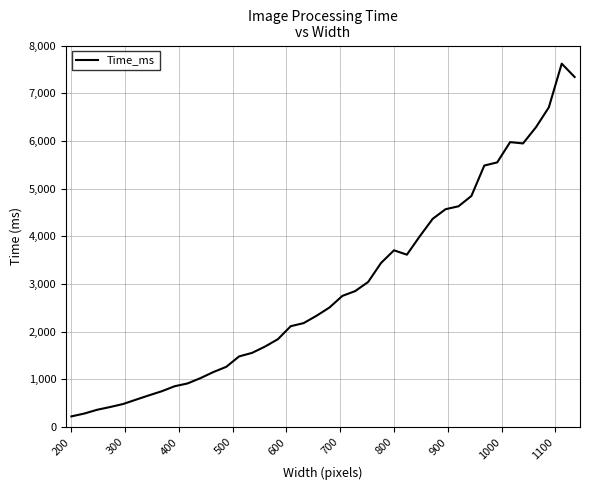

How many values exceed 2506?

20